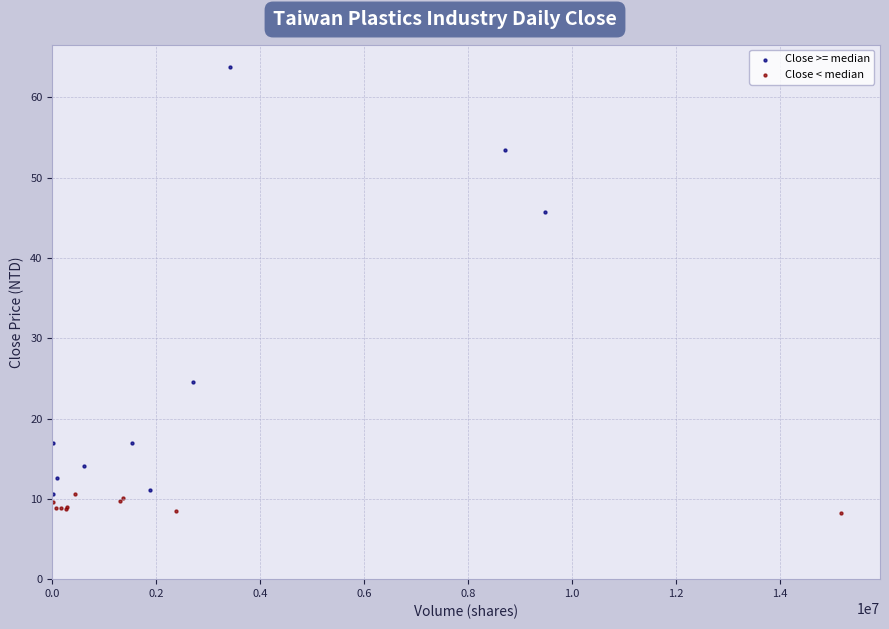

Which series contains the highest Y value?

Close >= median